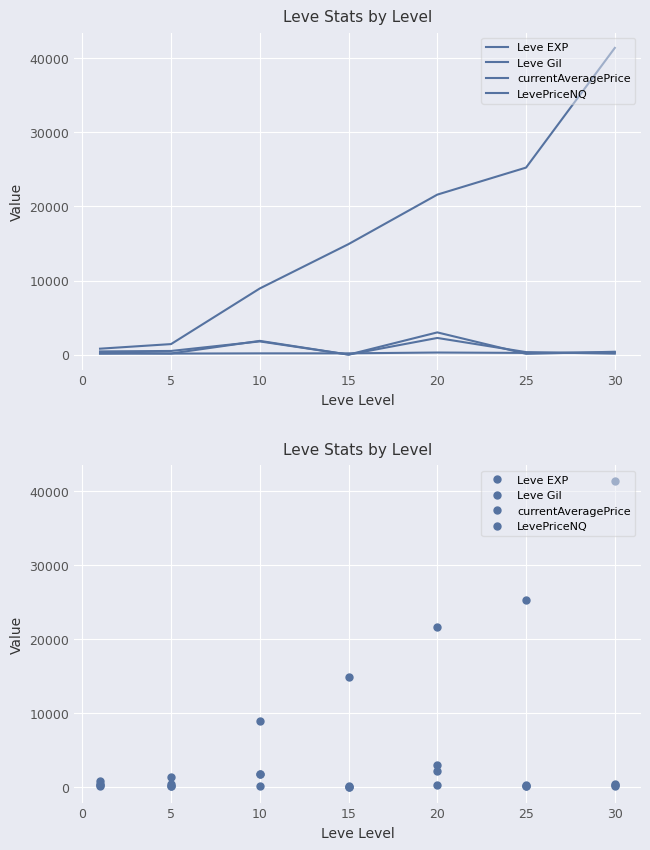

At how many categories does at least one series exceed 10886?

4